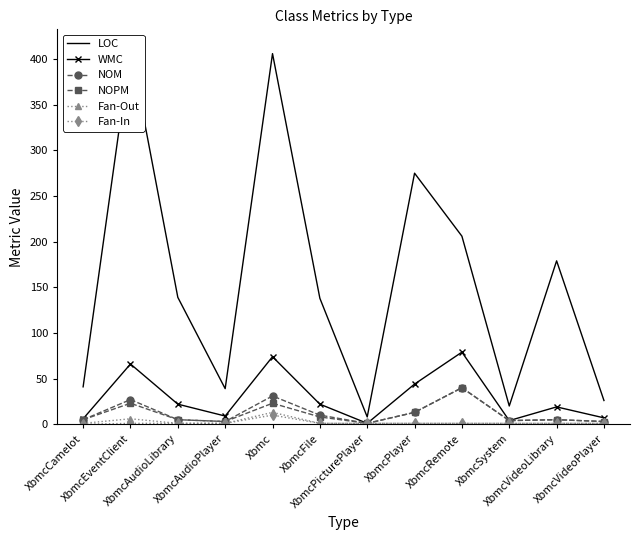

True or false: Fan-Out has more than 0 points higher than both neighbors.

True